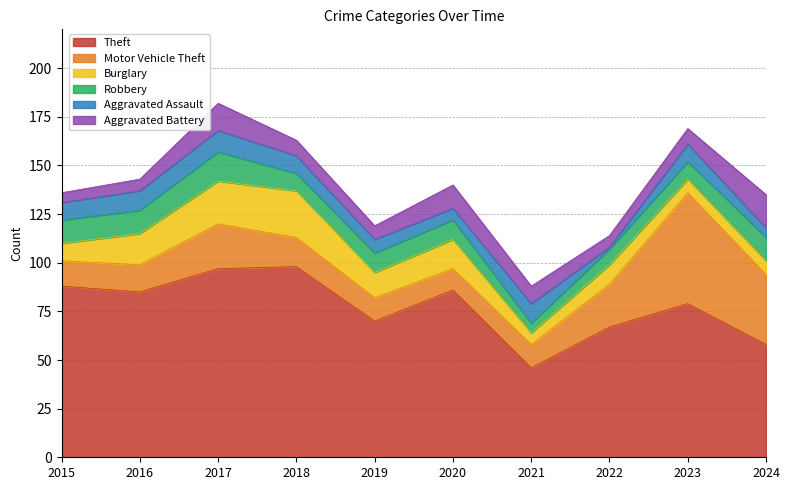

How many lines are shown in the chart?

6